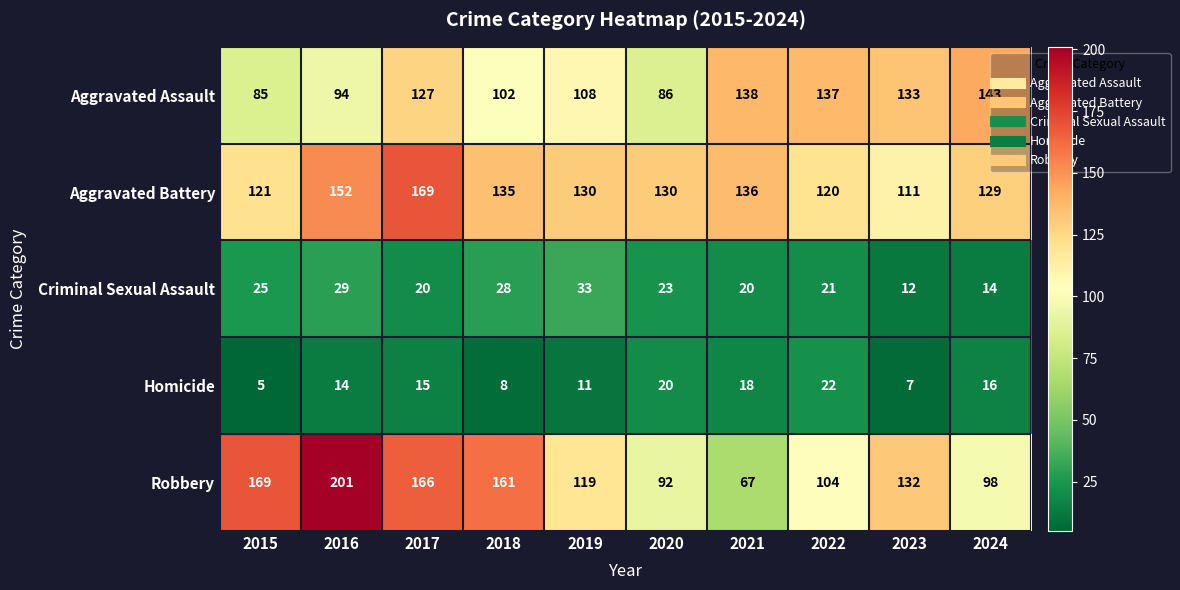

How many distinct data groups are displayed?

5